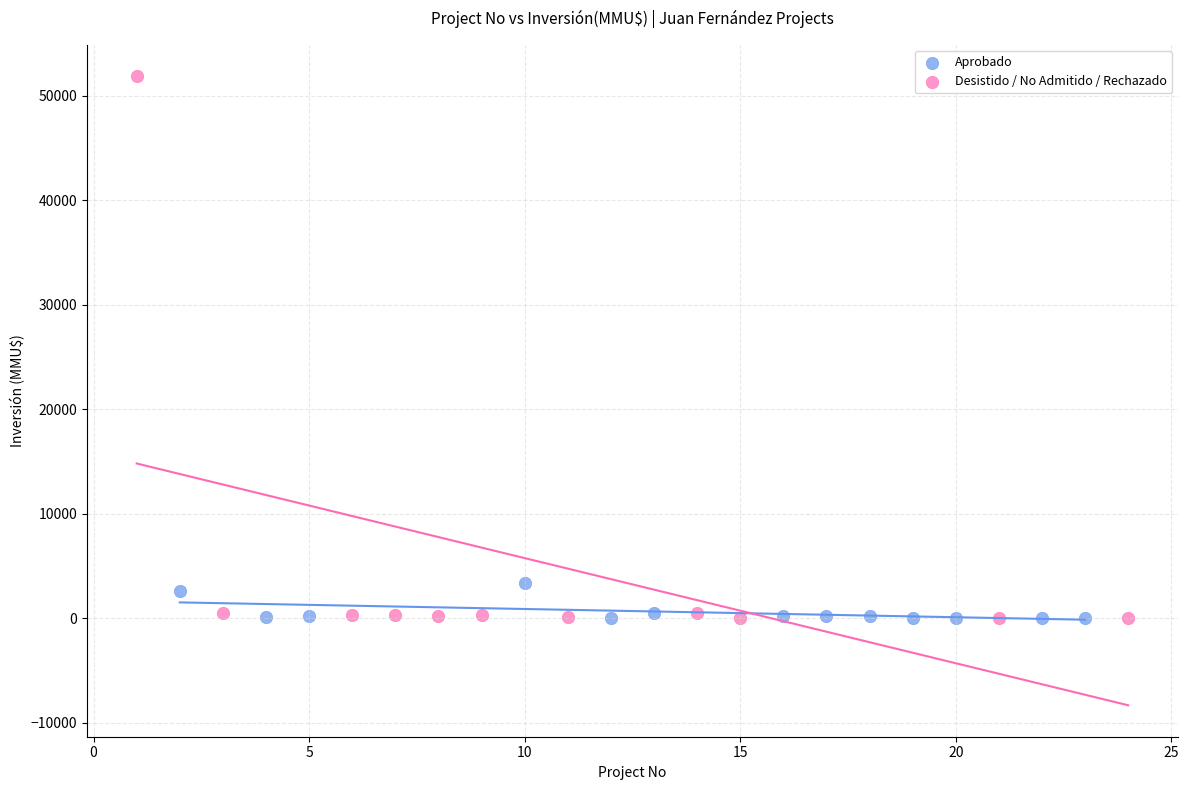

Which series reaches the maximum Y coordinate?

Desistido / No Admitido / Rechazado